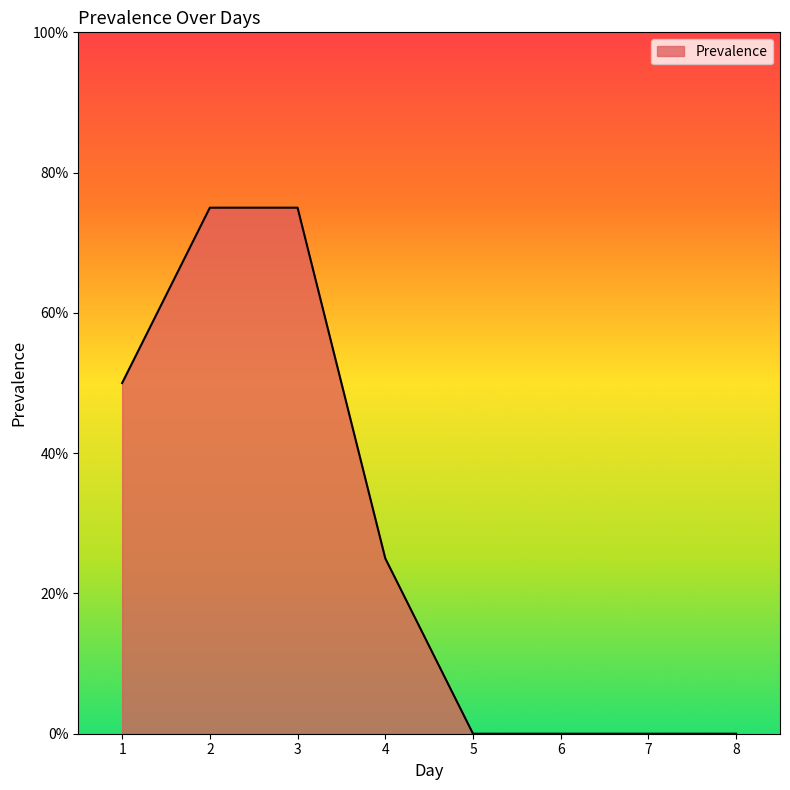

How many values are below 25?

4